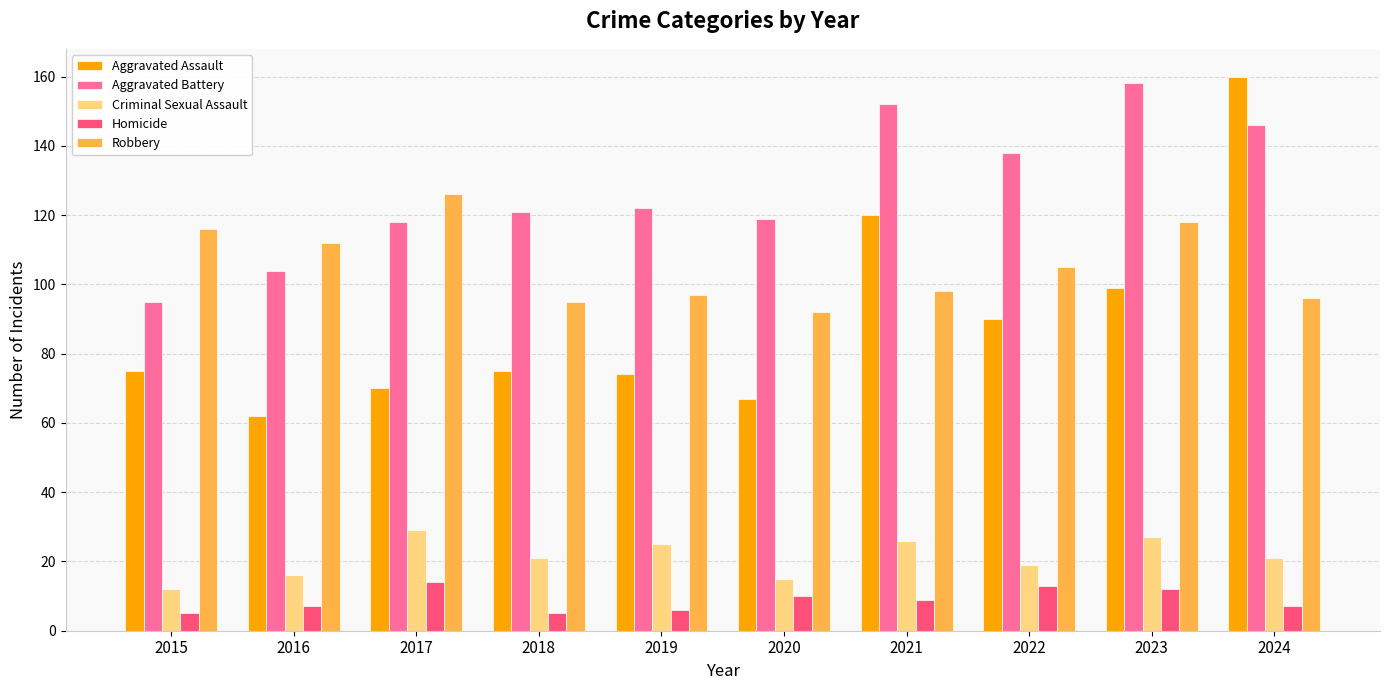

The Robbery series shows 105 at 2022. True or false?

True